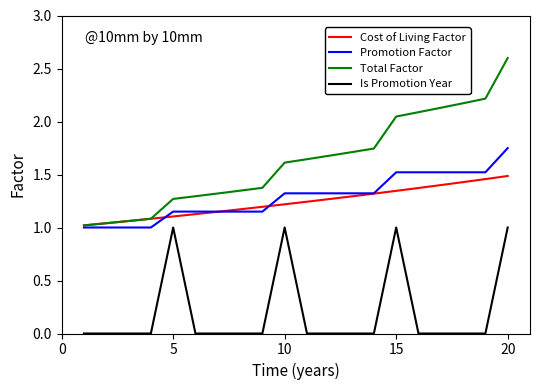

What is the greatest value displayed?

2.6